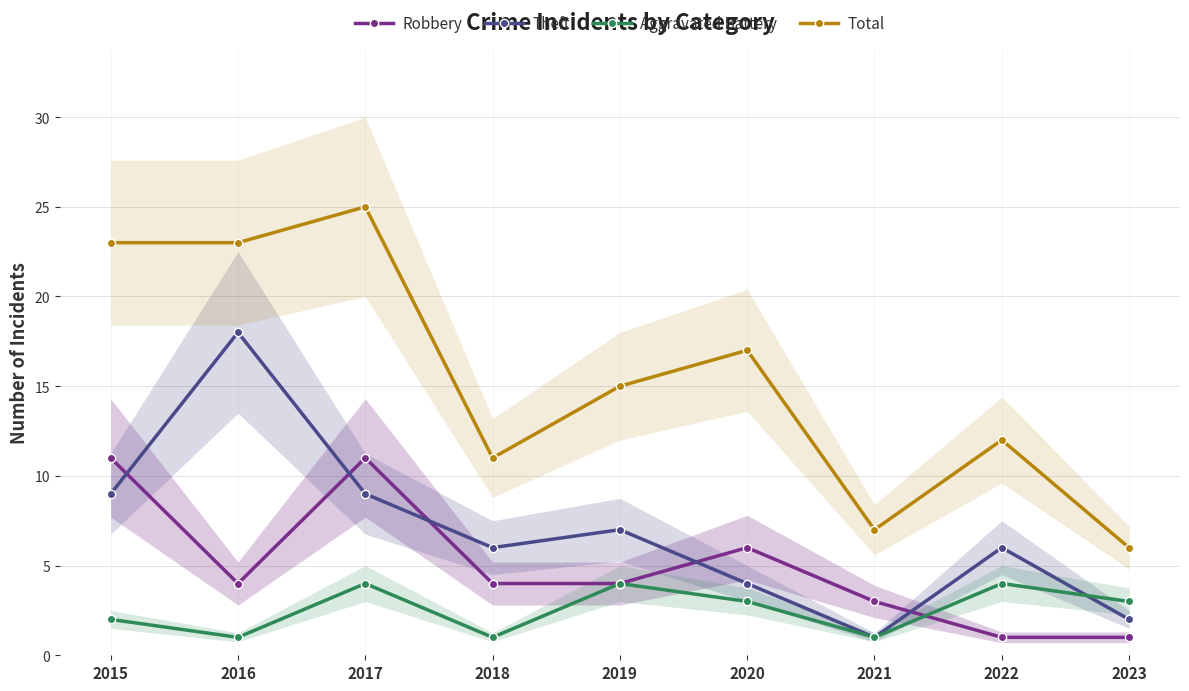

What is the difference between the highest and lowest values at 2015?

21